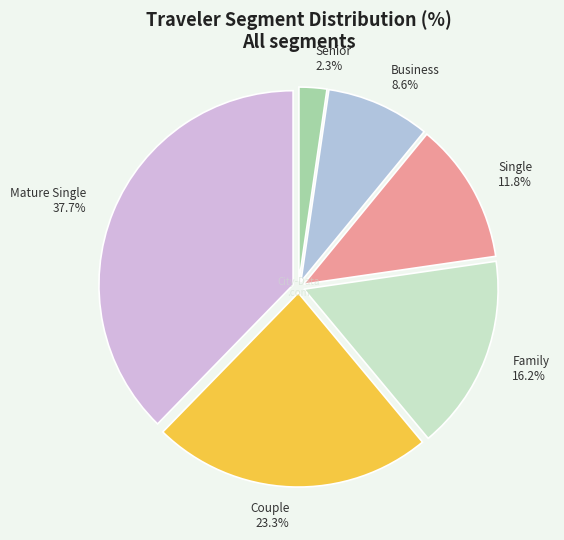

Rank the categories by value from lowest to highest.

Senior, Business, Single, Family, Couple, Mature Single